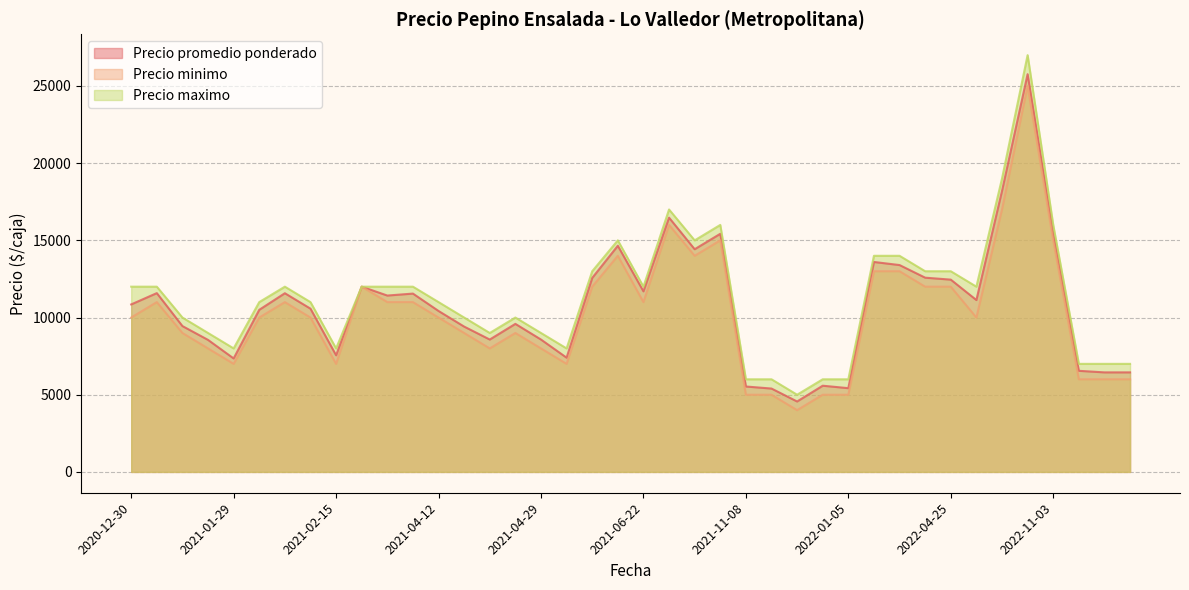

Which series changed the most between 2022-01-05 and 2022-01-05?

Precio promedio ponderado